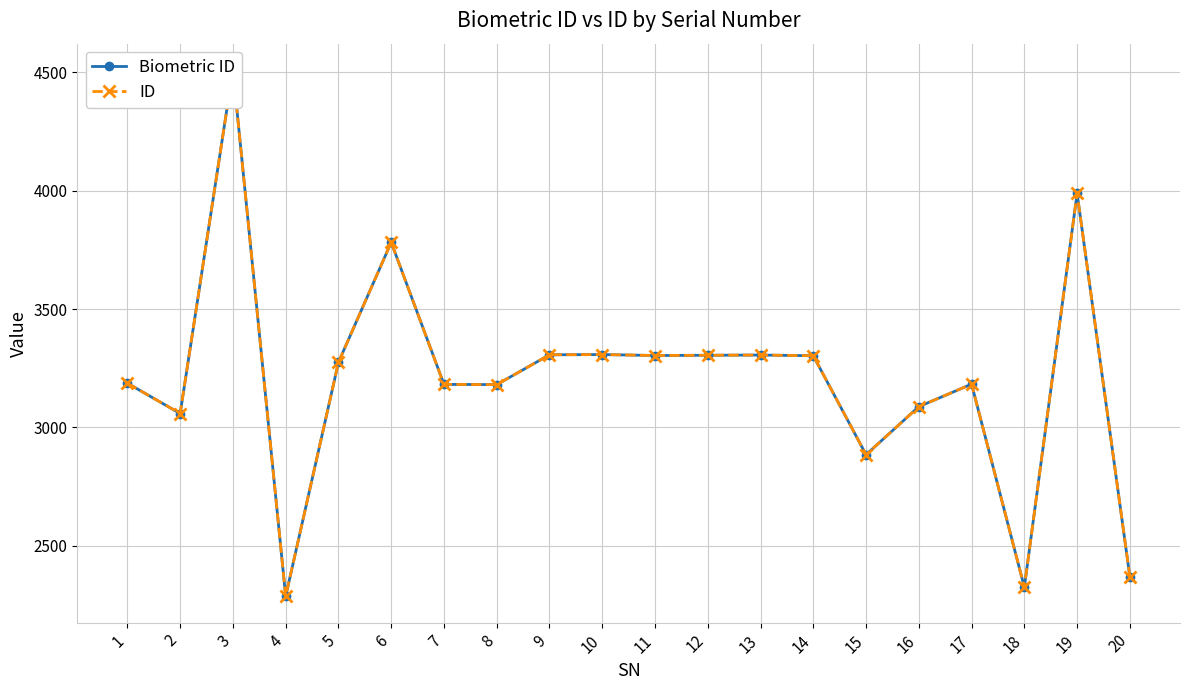

What is the difference between the ID values at 5 and 15?

390